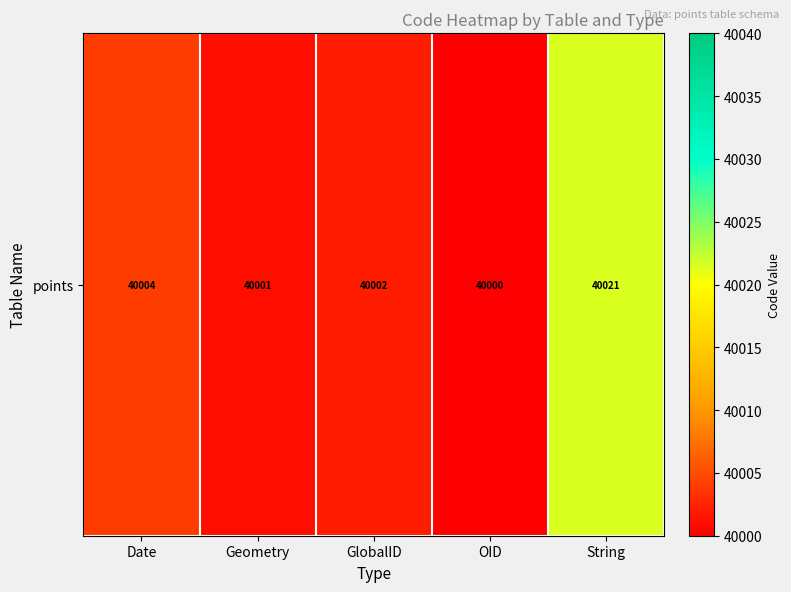

What is the minimum value shown in the chart?

40000.0